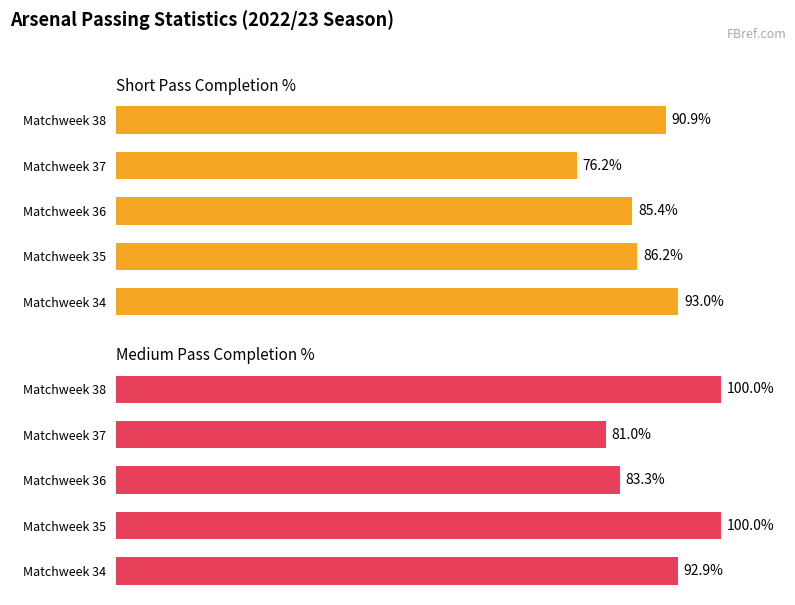

What is the difference between the maximum and minimum values in the Cmp% series?

16.8